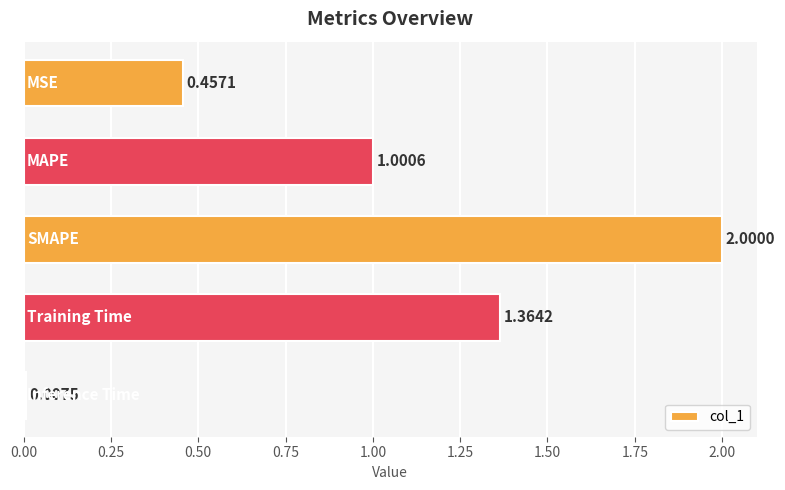

What is the average value?

1.0